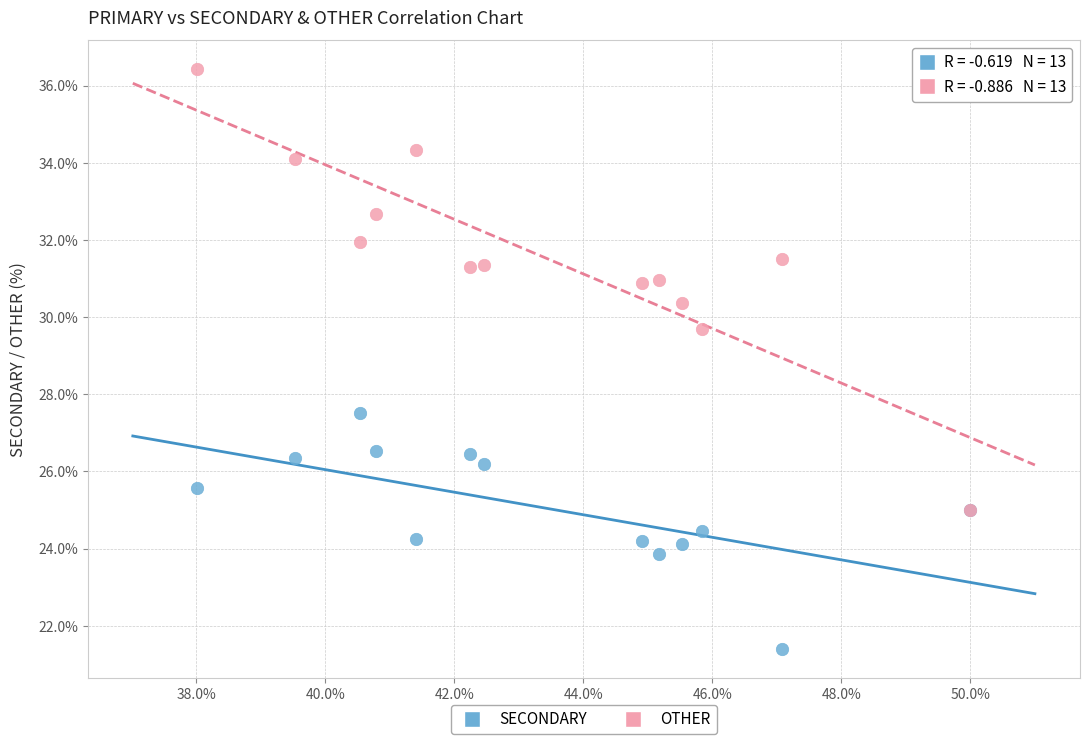

Which series has the largest Y range (max minus min)?

OTHER